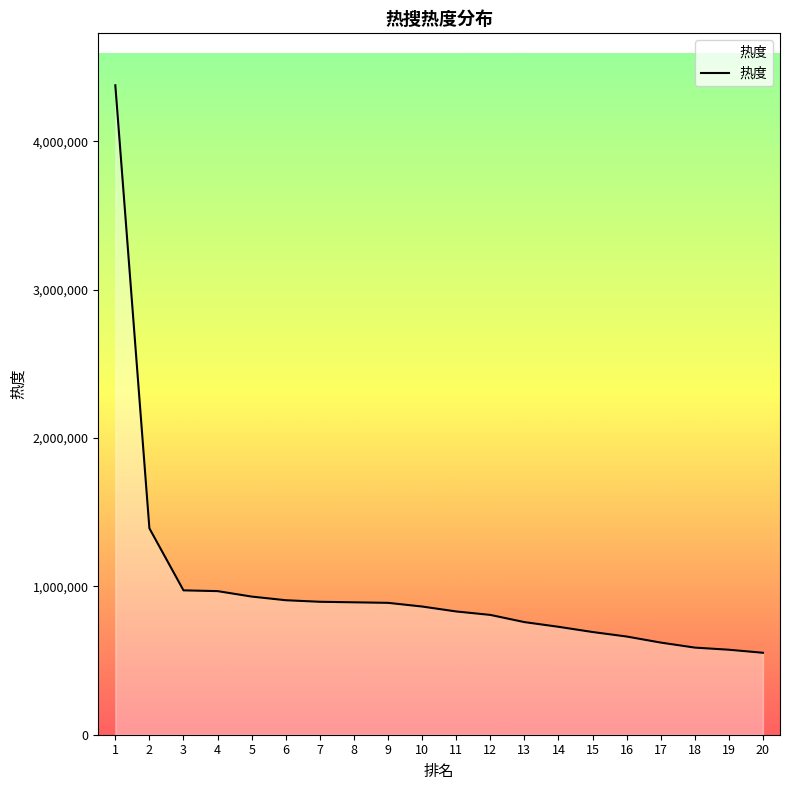

What is the difference between the maximum and second lowest values?

3804243